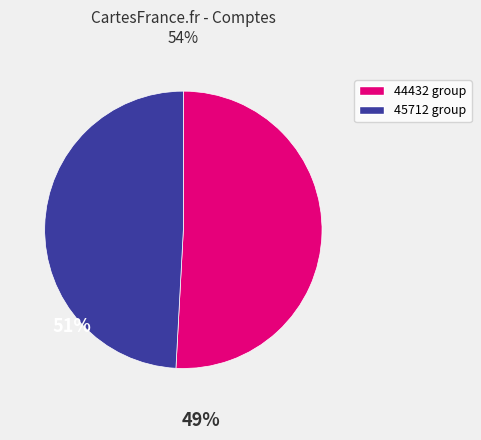

Is there any slice that represents more than half of the pie?

Yes